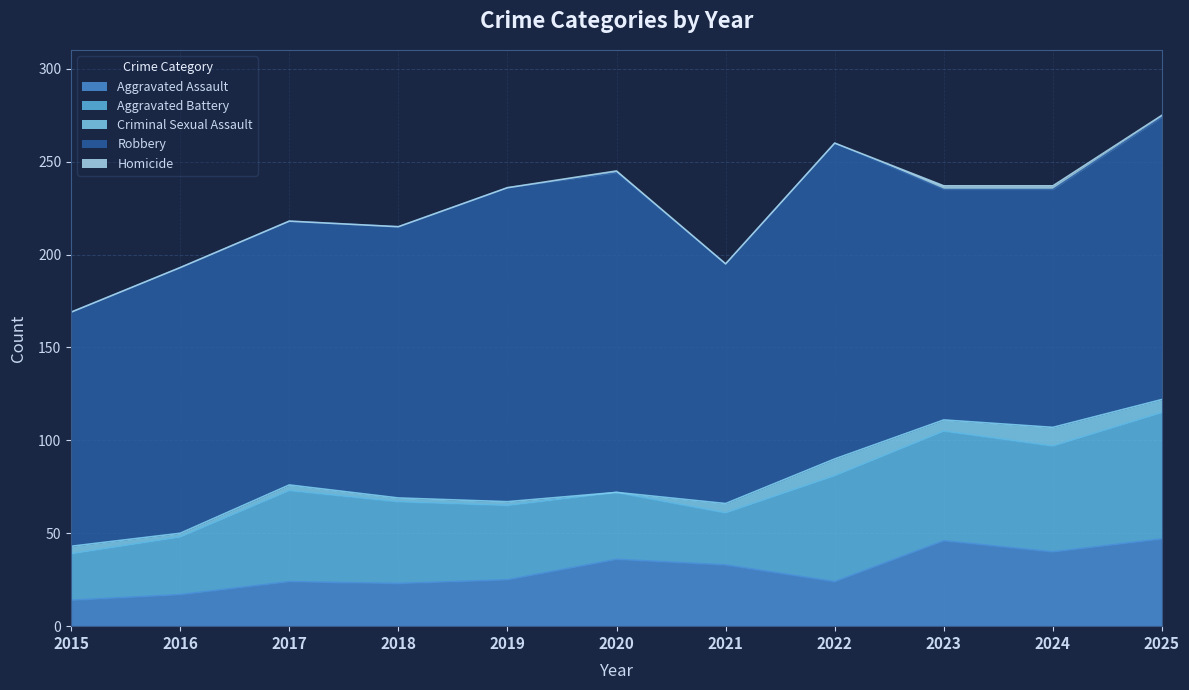

List the series in order of their peak value, highest first.

Robbery, Aggravated Battery, Aggravated Assault, Criminal Sexual Assault, Homicide